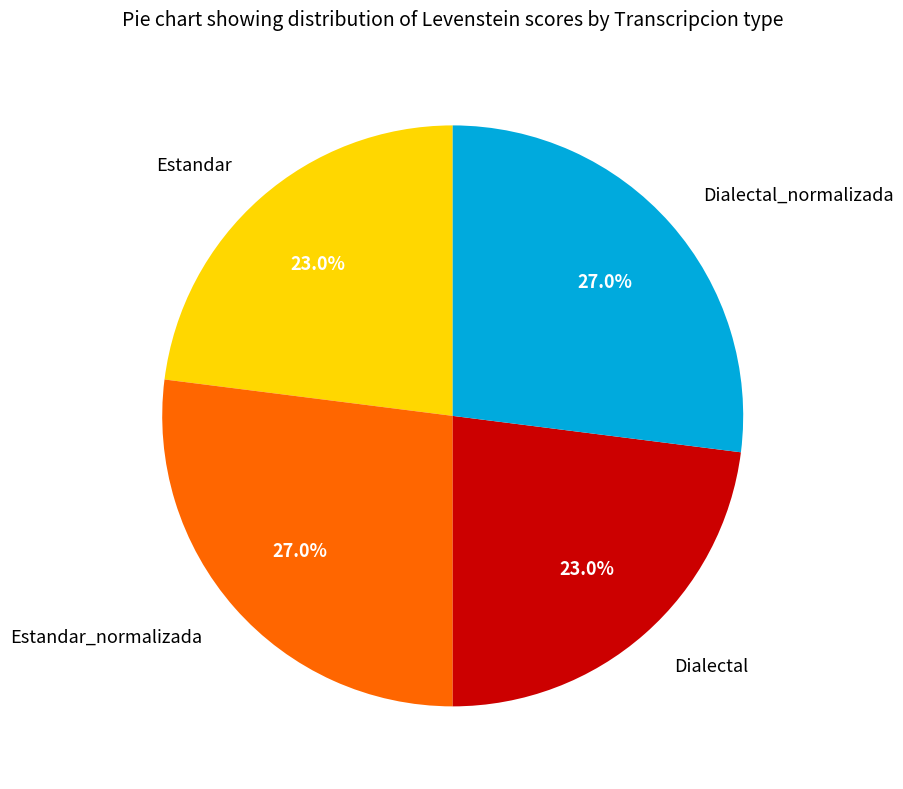

Count the number of slices in the pie.

4